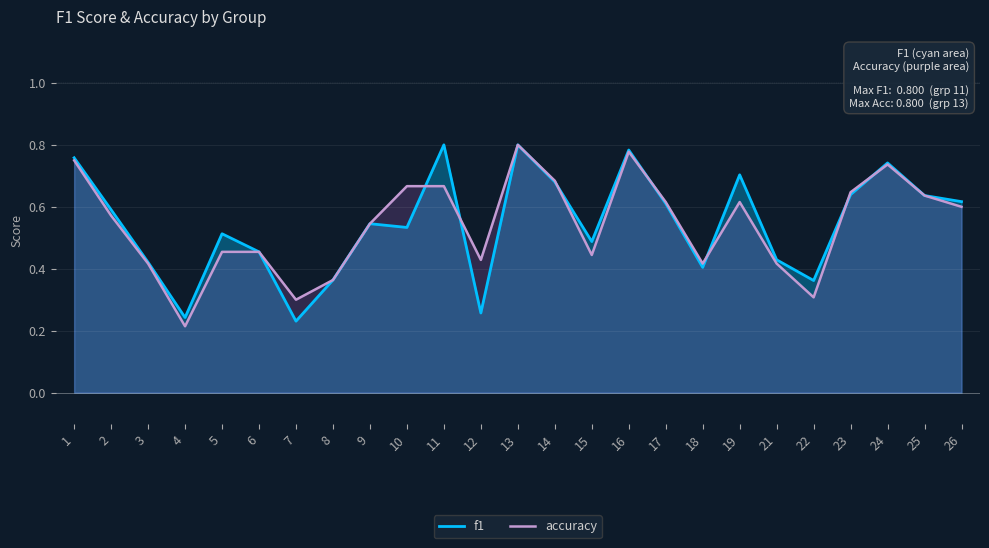

What is the average value of the f1 series?

0.5